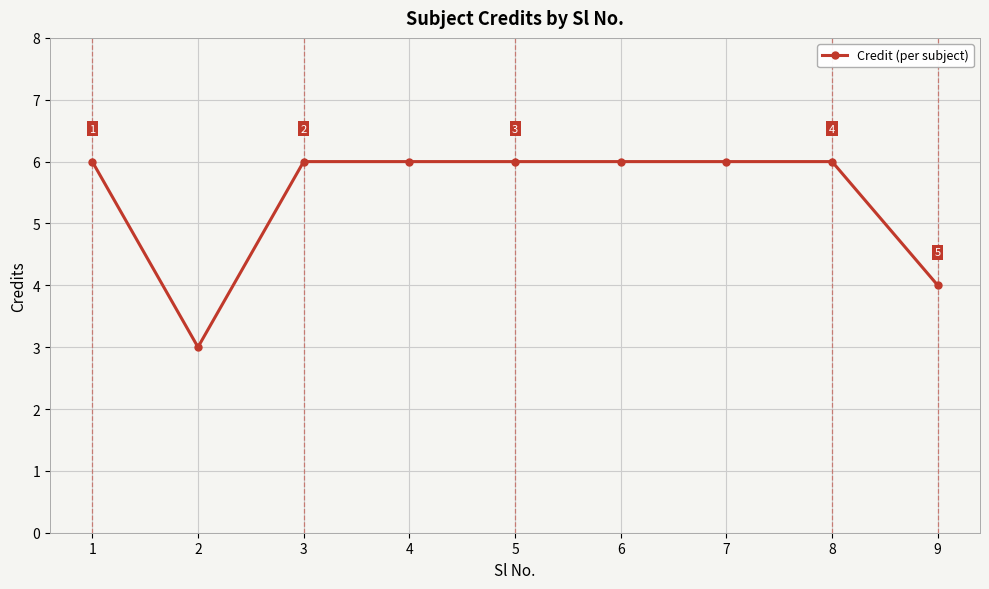

What is the smallest value displayed?

3